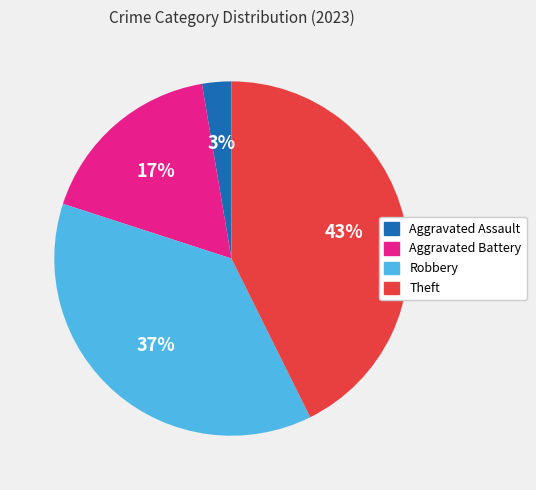

How many segments does this pie chart have?

4